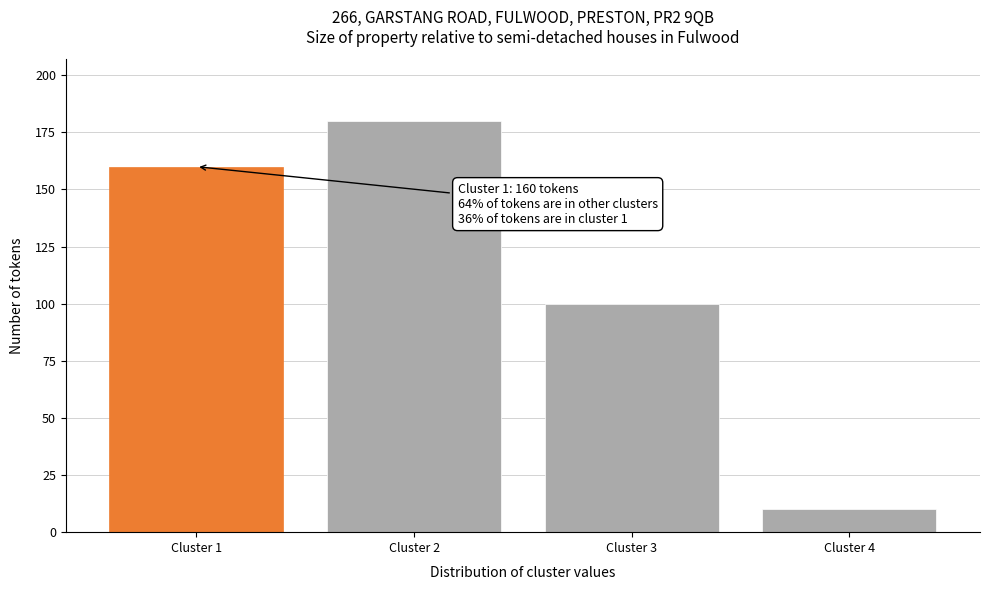

Reading left to right, what are all the values shown in this chart?

160	180	100	10